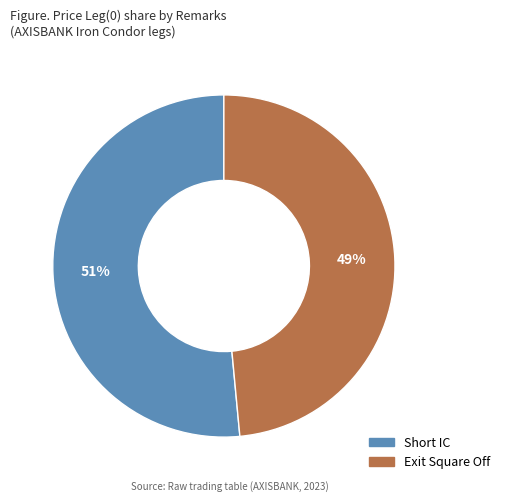

How many segments does this pie chart have?

2